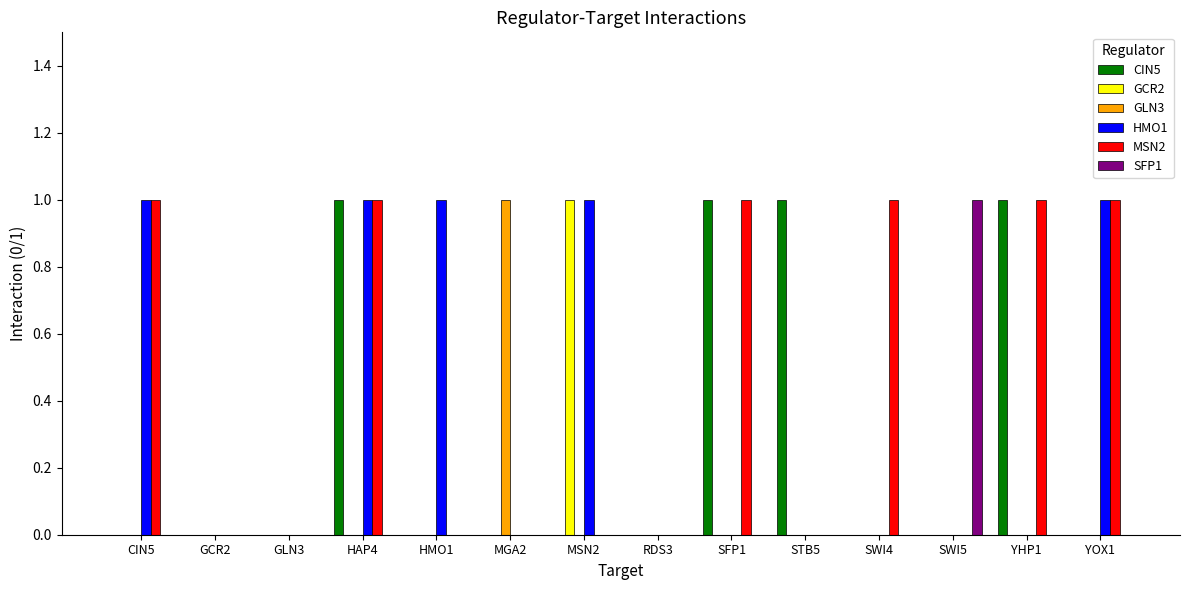

Count the number of categories in the chart.

14